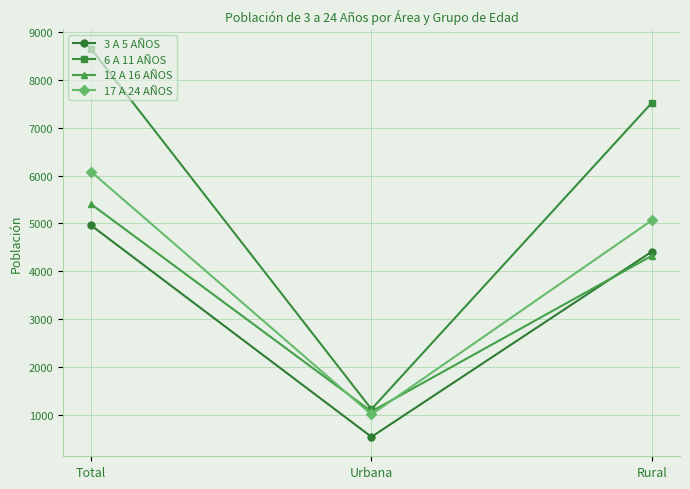

What is the sum of the 3 A 5 AÑOS values at Rural and Urbana?

4963